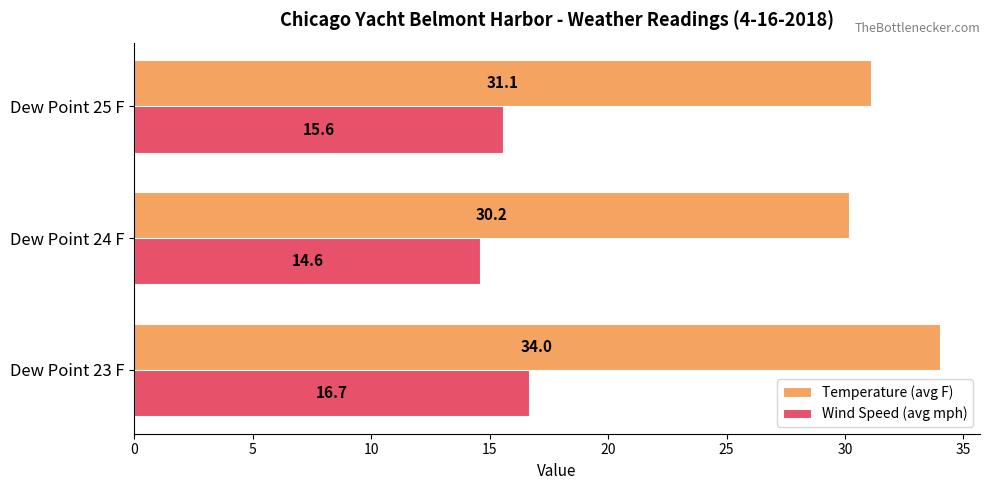

What is the total value across all series at Dew Point 24 F?

44.8